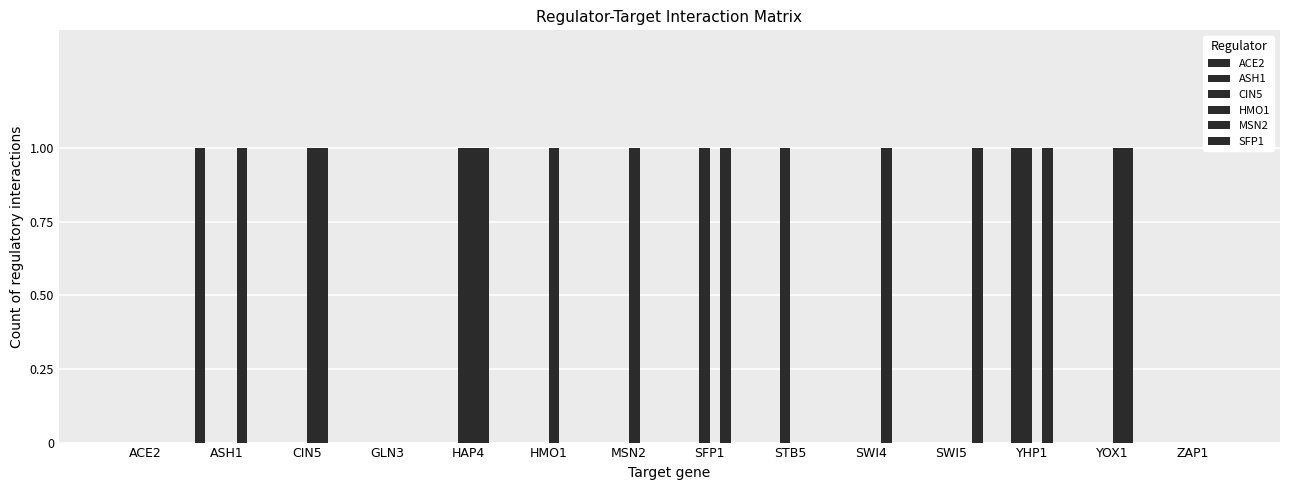

How many groups of bars are there?

14